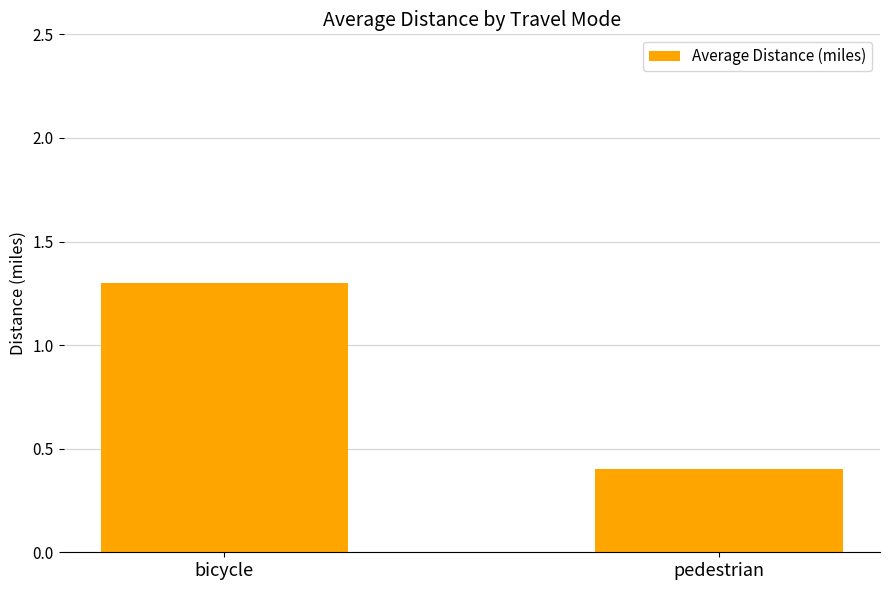

Count the values in the range 0 to 1.

1